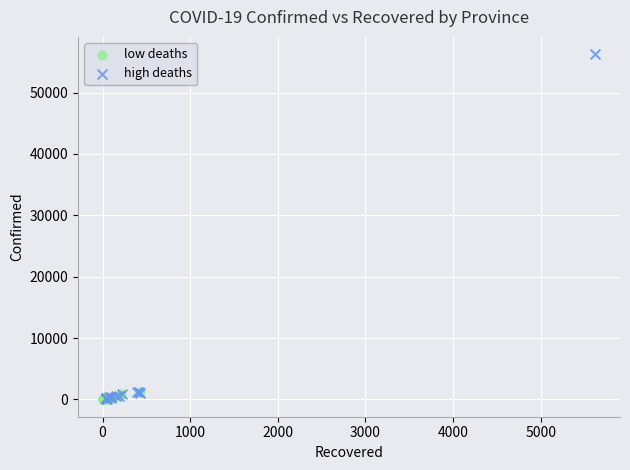

Which series has the widest spread of Y values?

high deaths